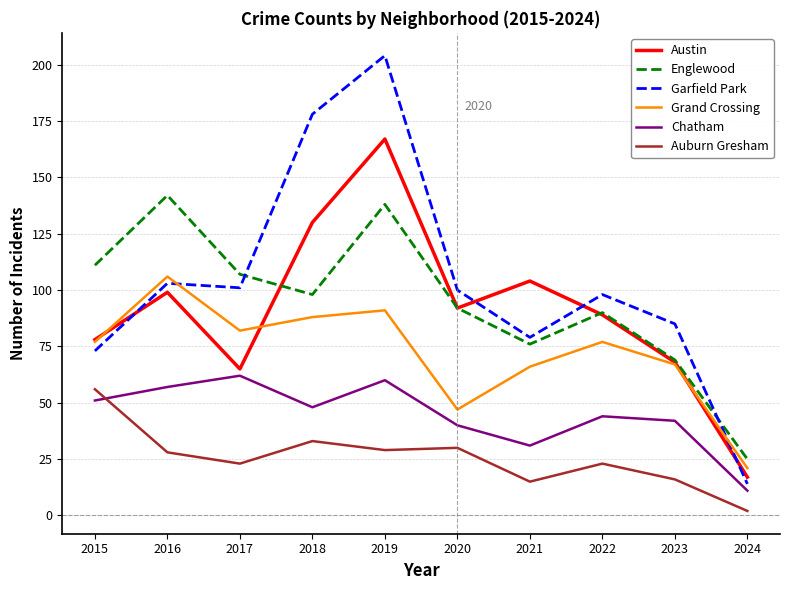

Which series has the largest total across all categories?

Garfield Park